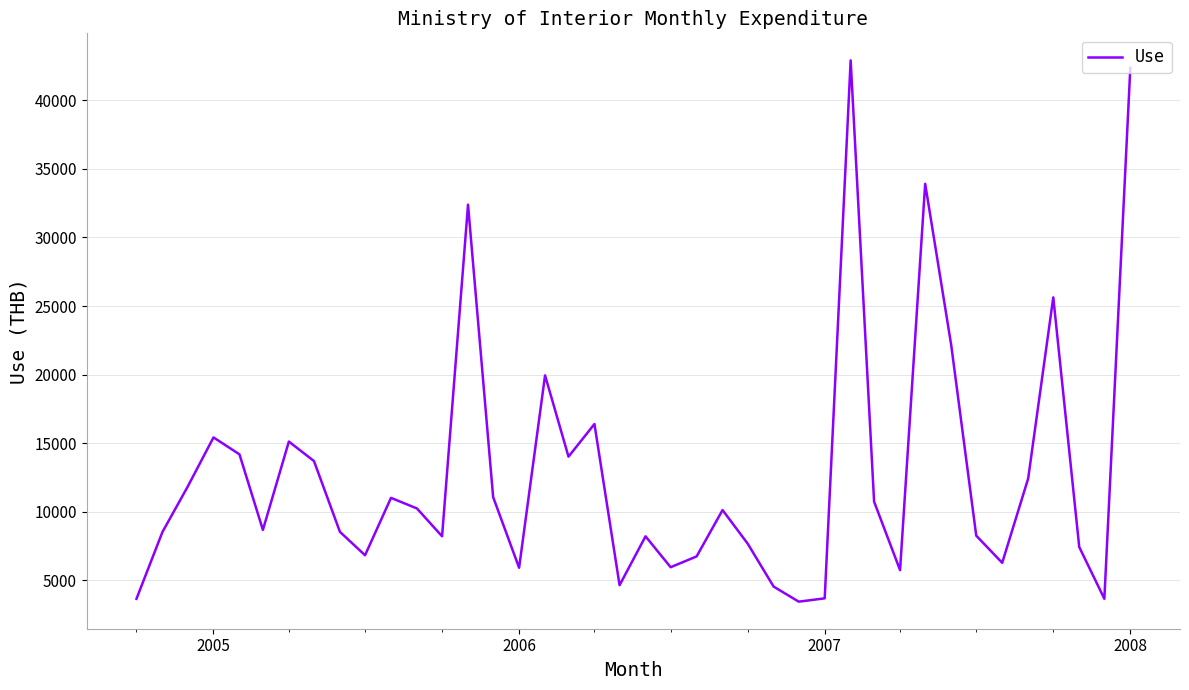

What is the minimum value shown in the chart?

3450.3